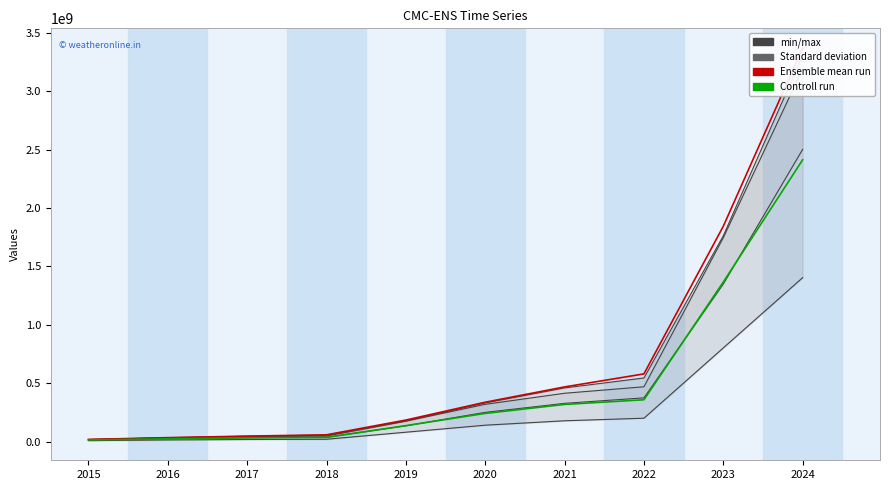

What is the approximate value of Ensemble mean run at 2016?

33718450